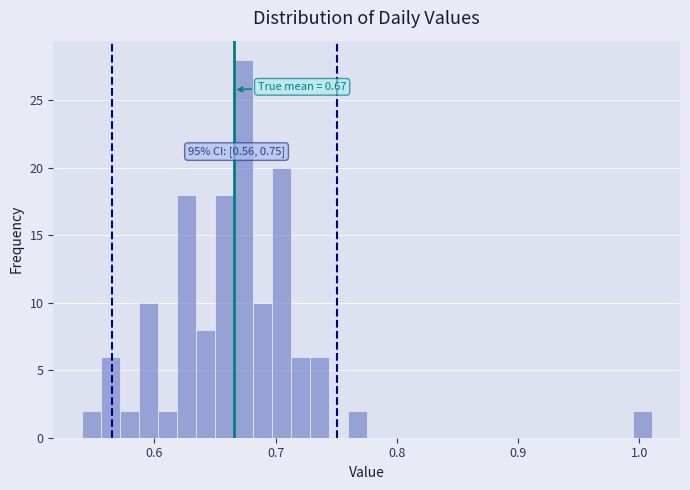

Read against the x-axis, roughly where is the centre of the tallest bar?

0.67